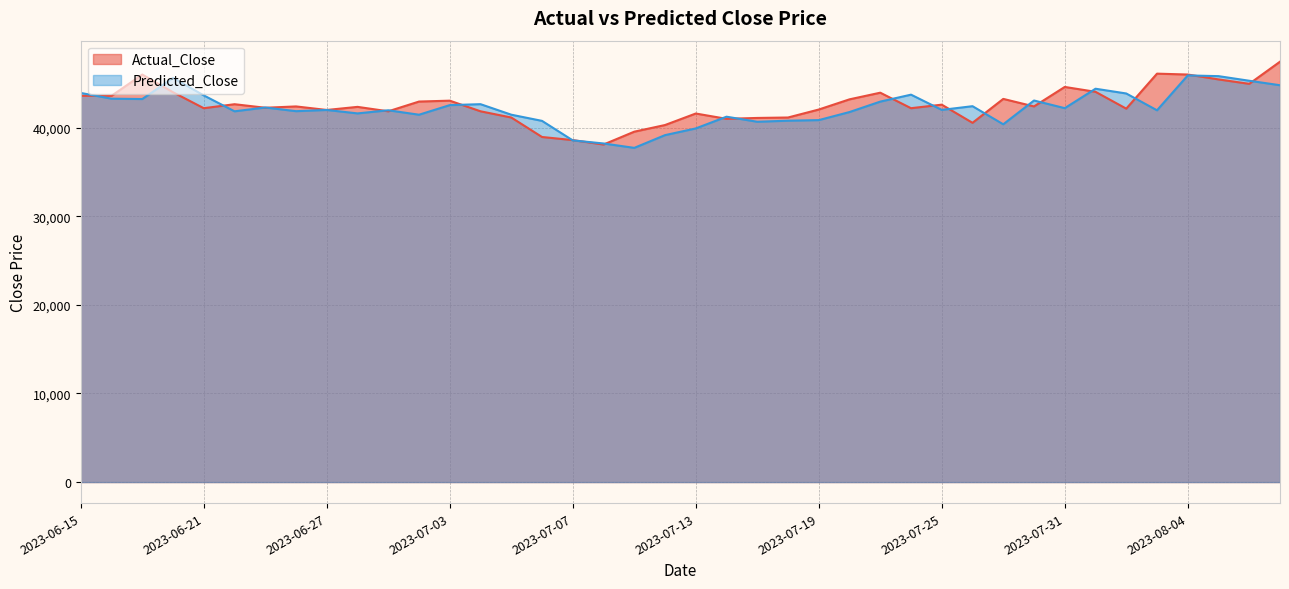

How many lines are shown in the chart?

2